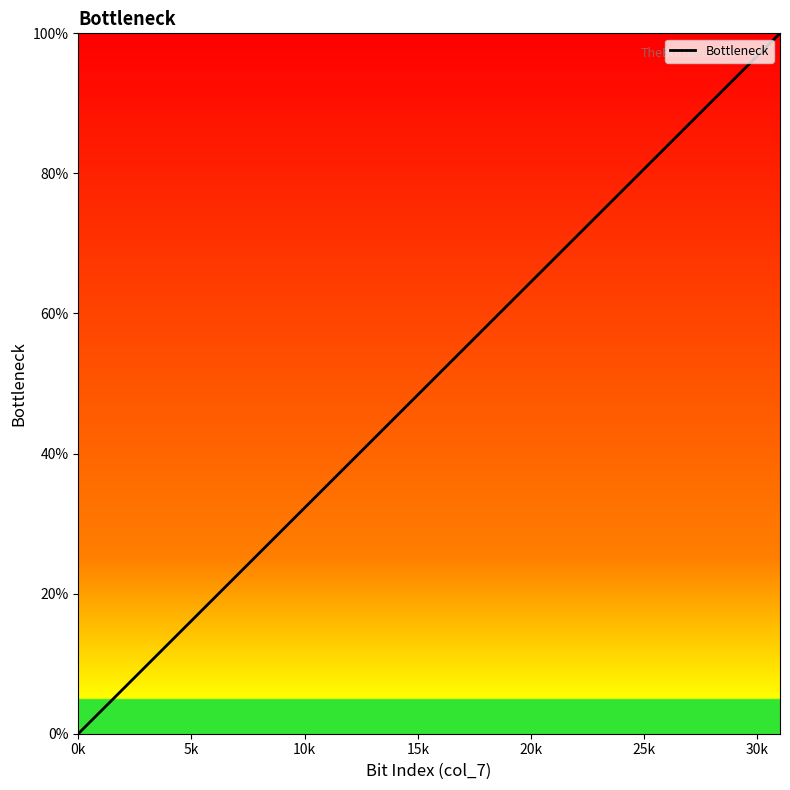

Reading left to right, list all the values displayed in this chart.

0.0	3.2	6.5	9.7	12.9	16.1	19.4	22.6	25.8	29.0	32.3	35.5	38.7	41.9	45.2	48.4	51.6	54.8	58.1	61.3	64.5	67.7	71.0	74.2	77.4	80.6	83.9	87.1	90.3	93.5	96.8	100.0